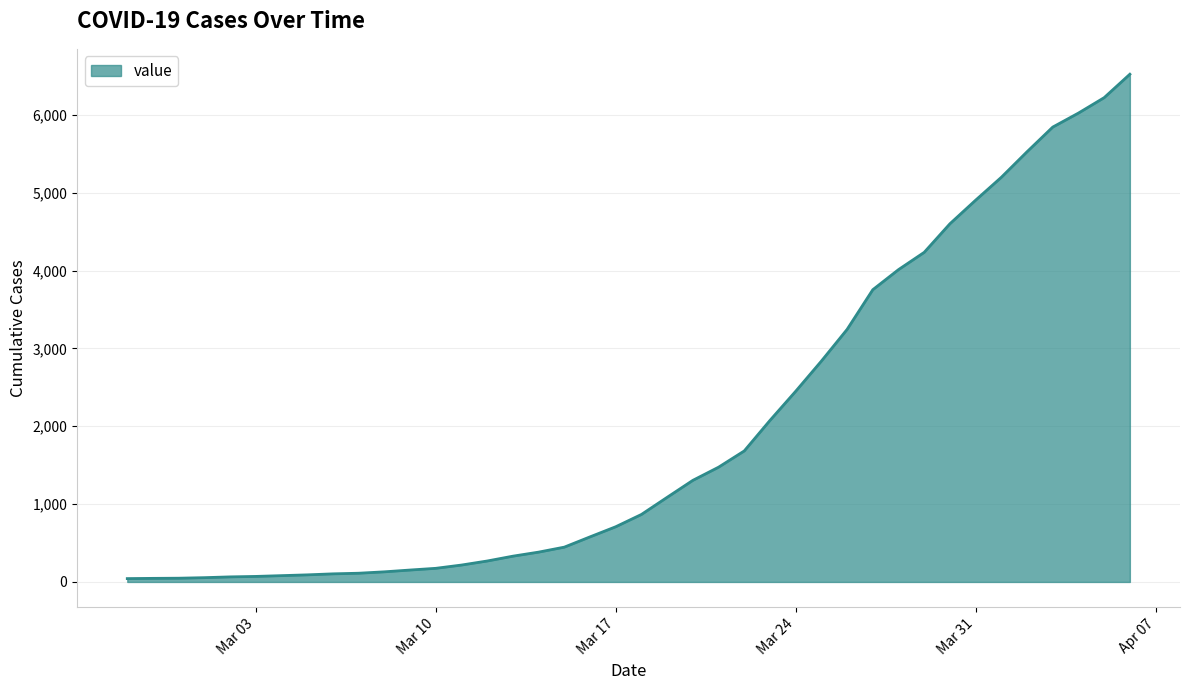

What is the maximum value shown in the chart?

6522